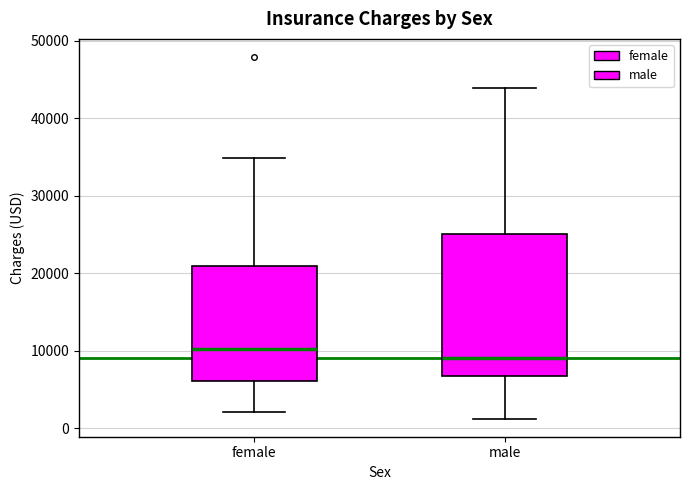

Reading left to right, read every box against the y-axis: the position of its median line, the range the box covers, and the ends of its whiskers. The values are not printed on the chart, so give them approximately, as read against the axis.

female: median 10000, box 6000 to 21000, whiskers 2000 to 35000
male: median 9000, box 7000 to 25000, whiskers 1000 to 44000